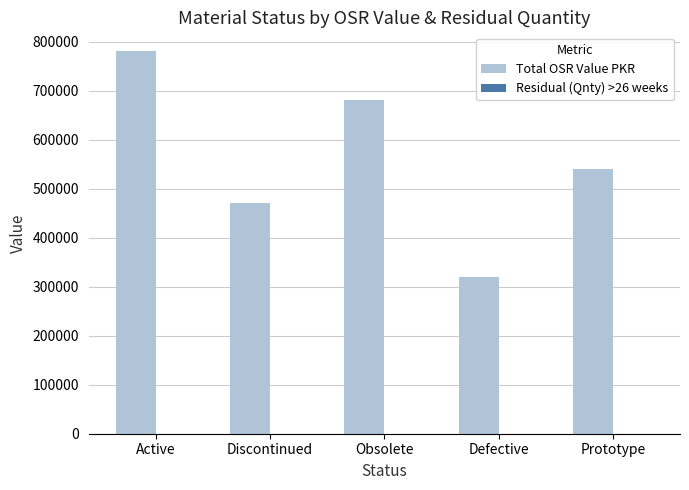

Which series has the largest total across all categories?

Total OSR Value PKR